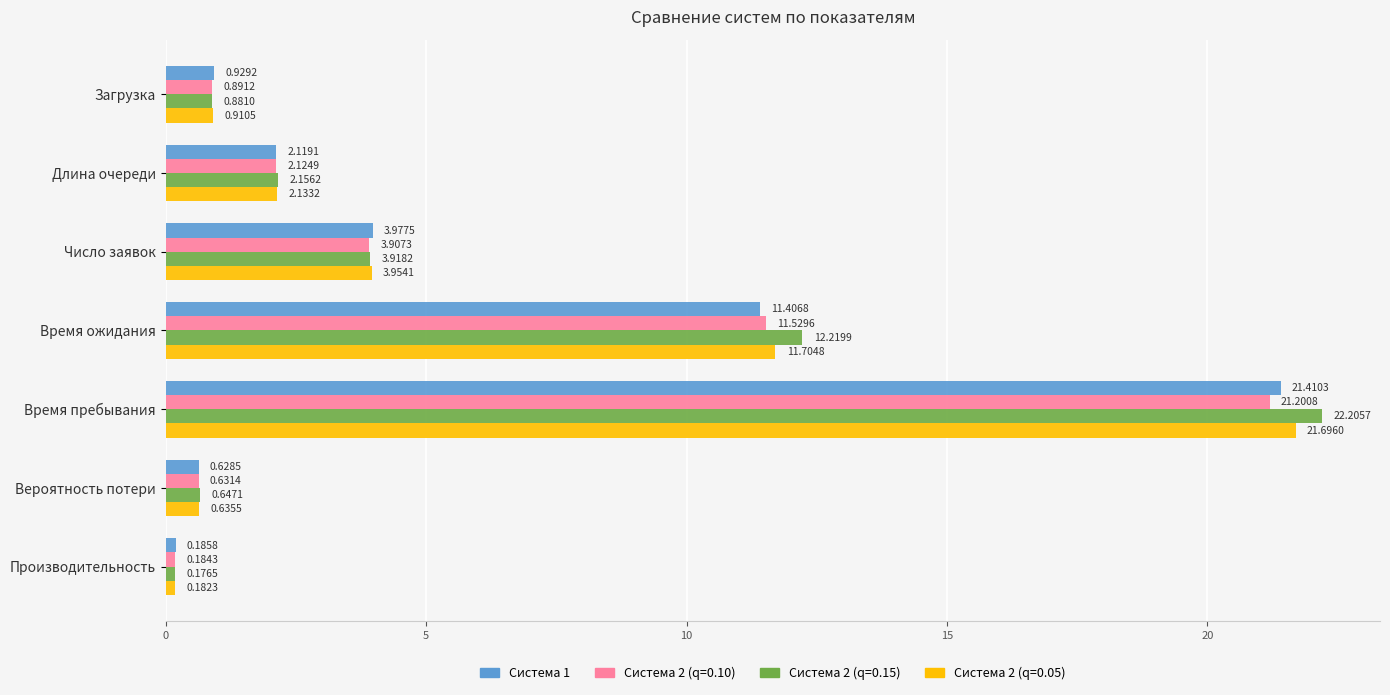

Which label corresponds to the smallest value in the chart?

Производительность